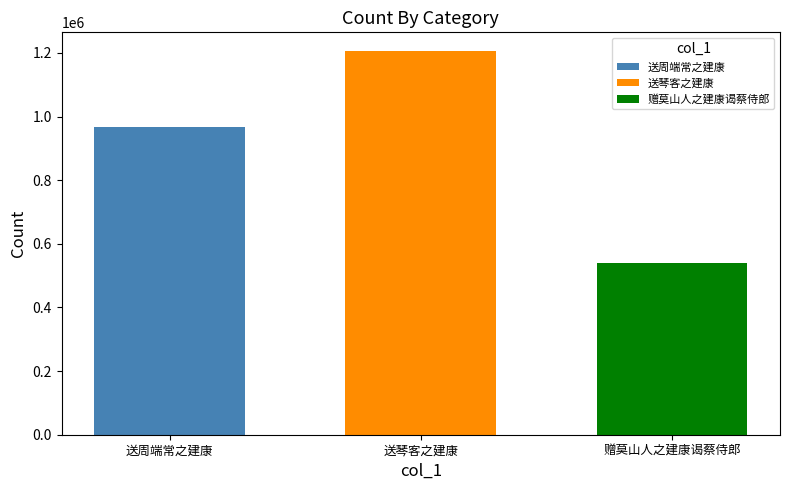

What is the difference between the maximum and minimum values?

666022